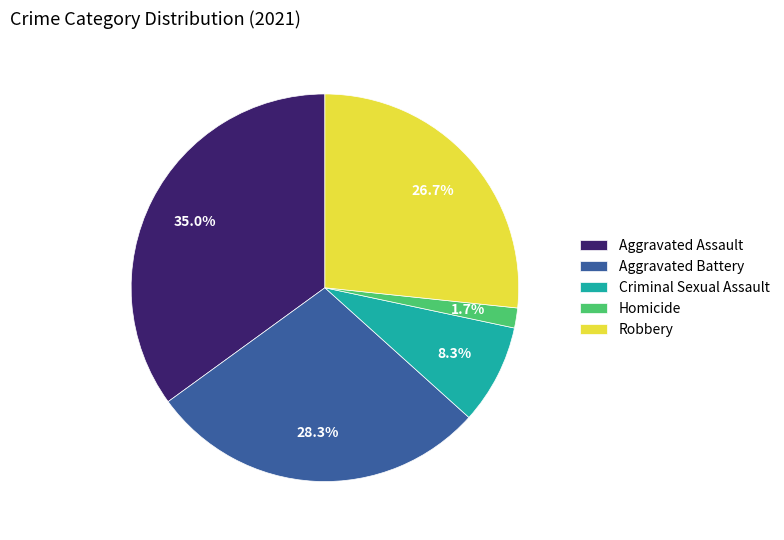

Is Aggravated Assault the majority of the pie?

No